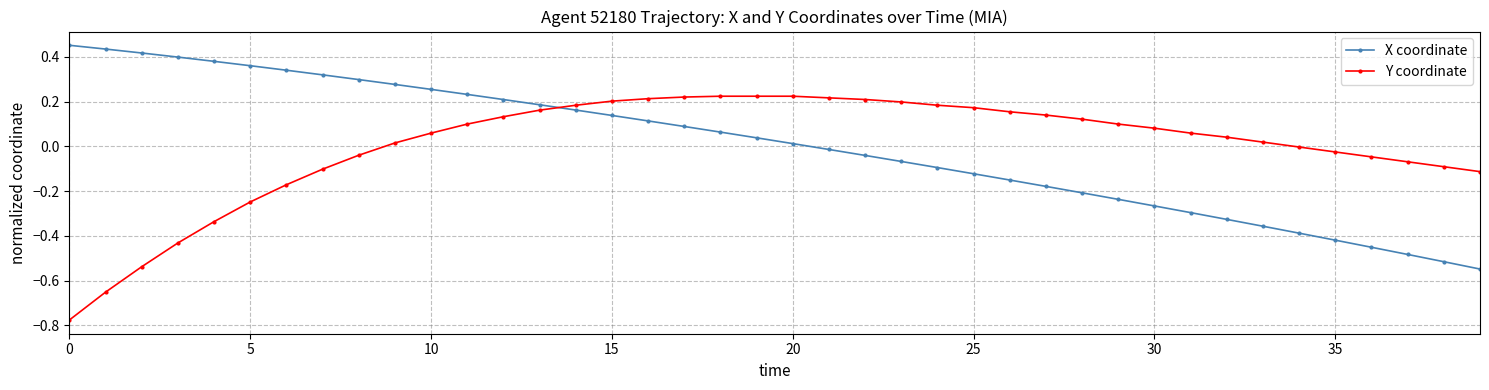

Which series ends up on top after the final intersection of X coordinate and Y coordinate?

Y coordinate